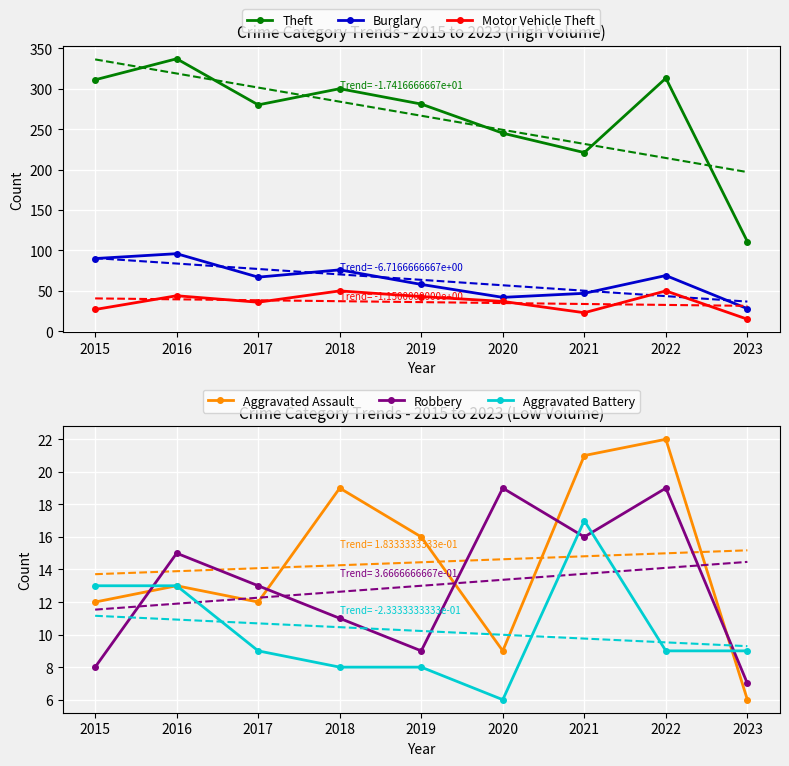

Is it true that Aggravated Assault equals 16 at 2019?

True